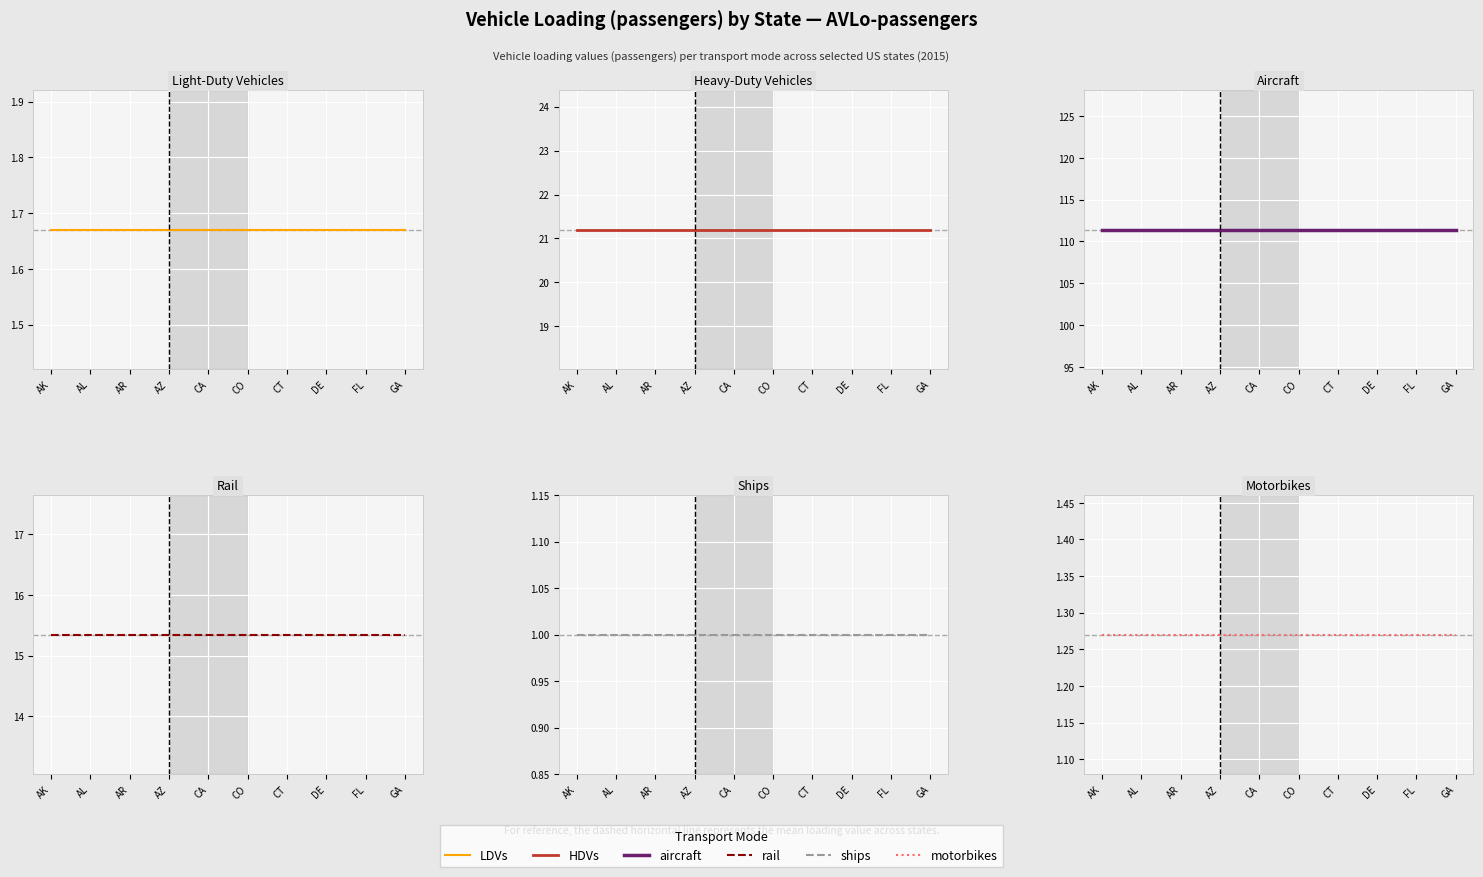

True or false: rail and ships cross at least once.

False